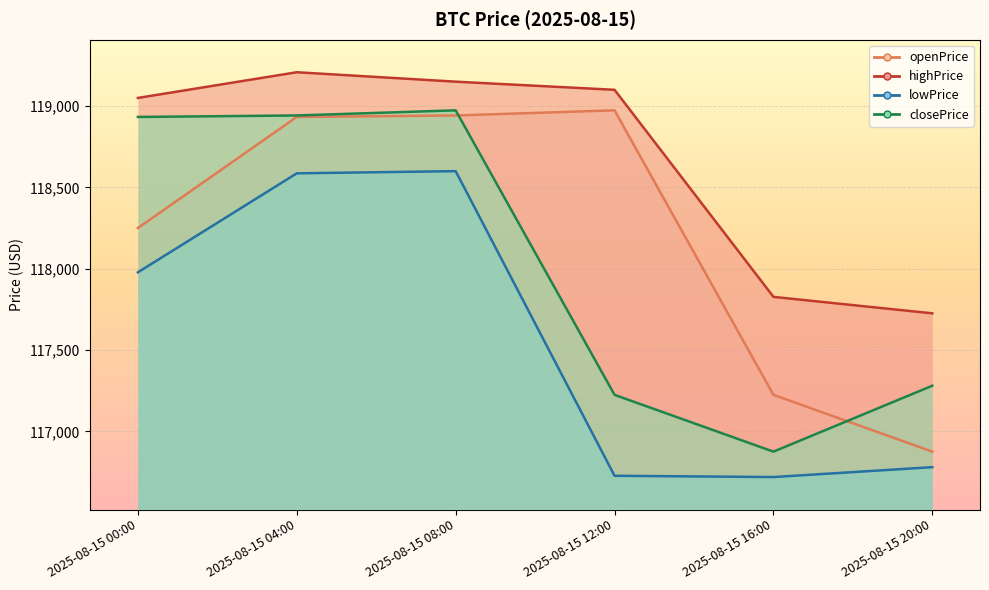

The value of closePrice at 2025-08-15 20:00 is 26945.6. True or false?

False